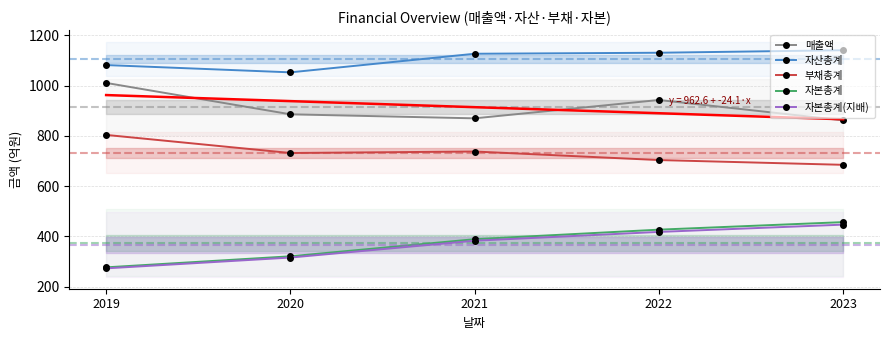

How many lines are shown in the chart?

5